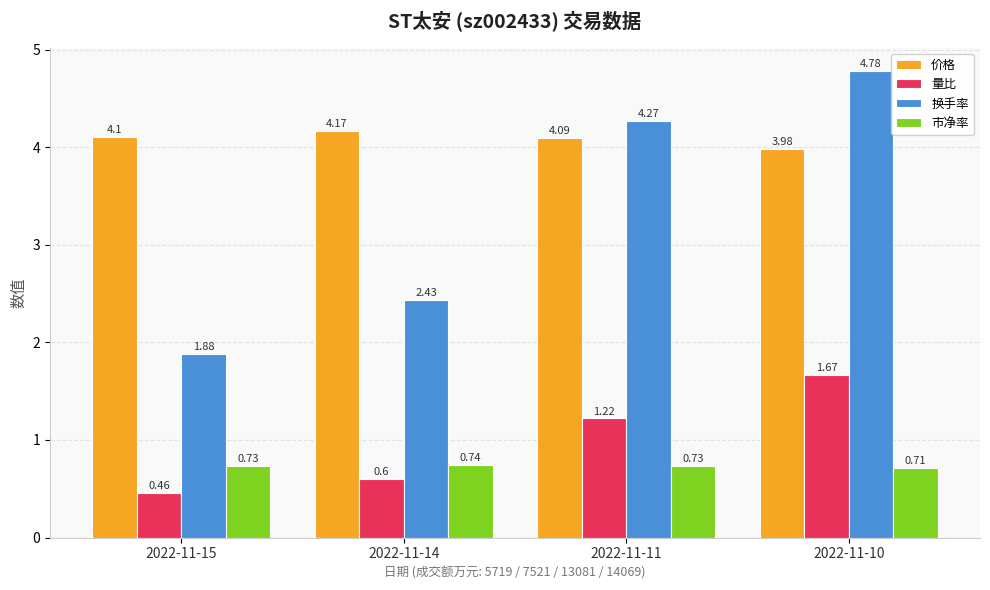

Which series has the largest total across all categories?

价格